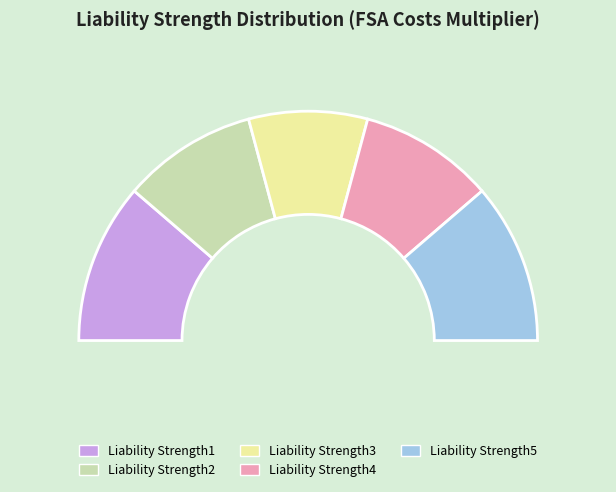

Combined, do Liability Strength2 and Liability Strength4 account for over 50%?

No